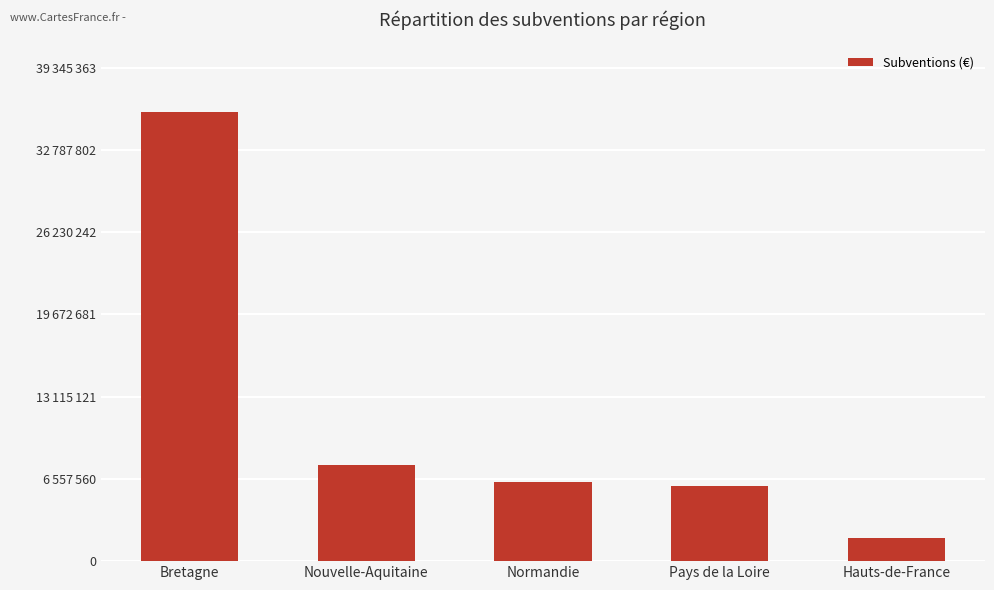

Which label corresponds to the smallest value in the chart?

Hauts-de-France